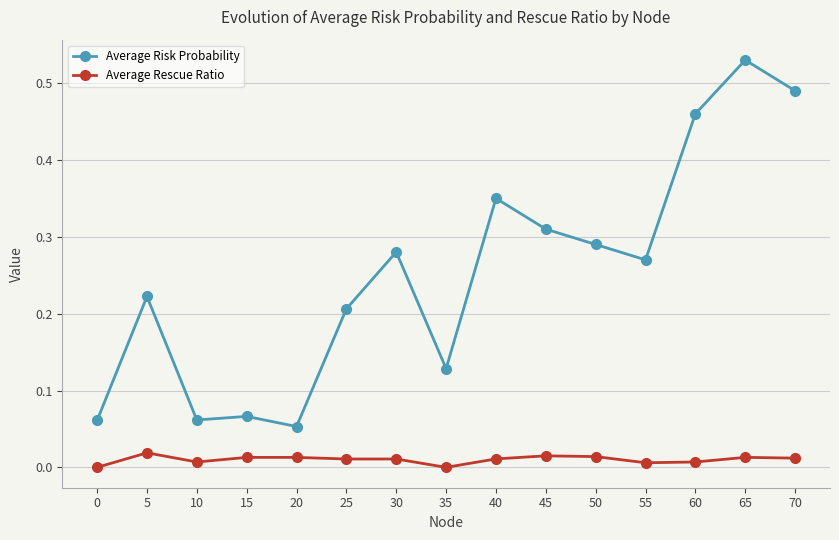

Is the value of Average Risk Probability at 0 greater than the value of Average Rescue Ratio at 50?

Yes